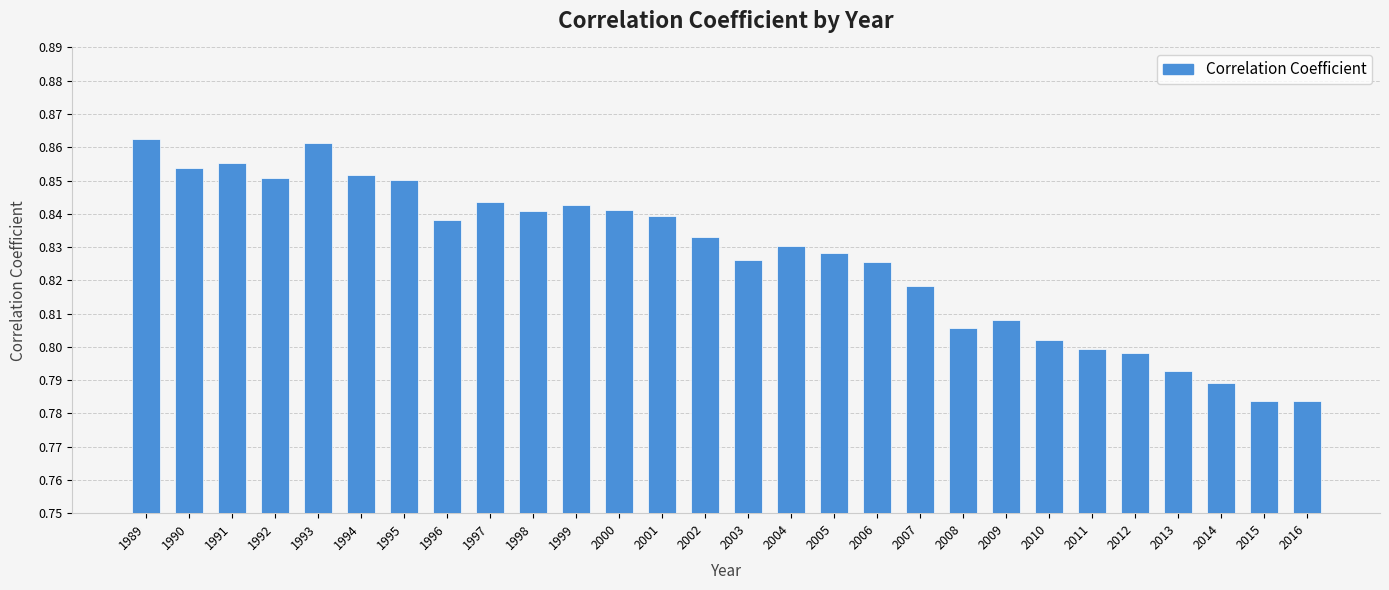

How many bars are there in total?

28